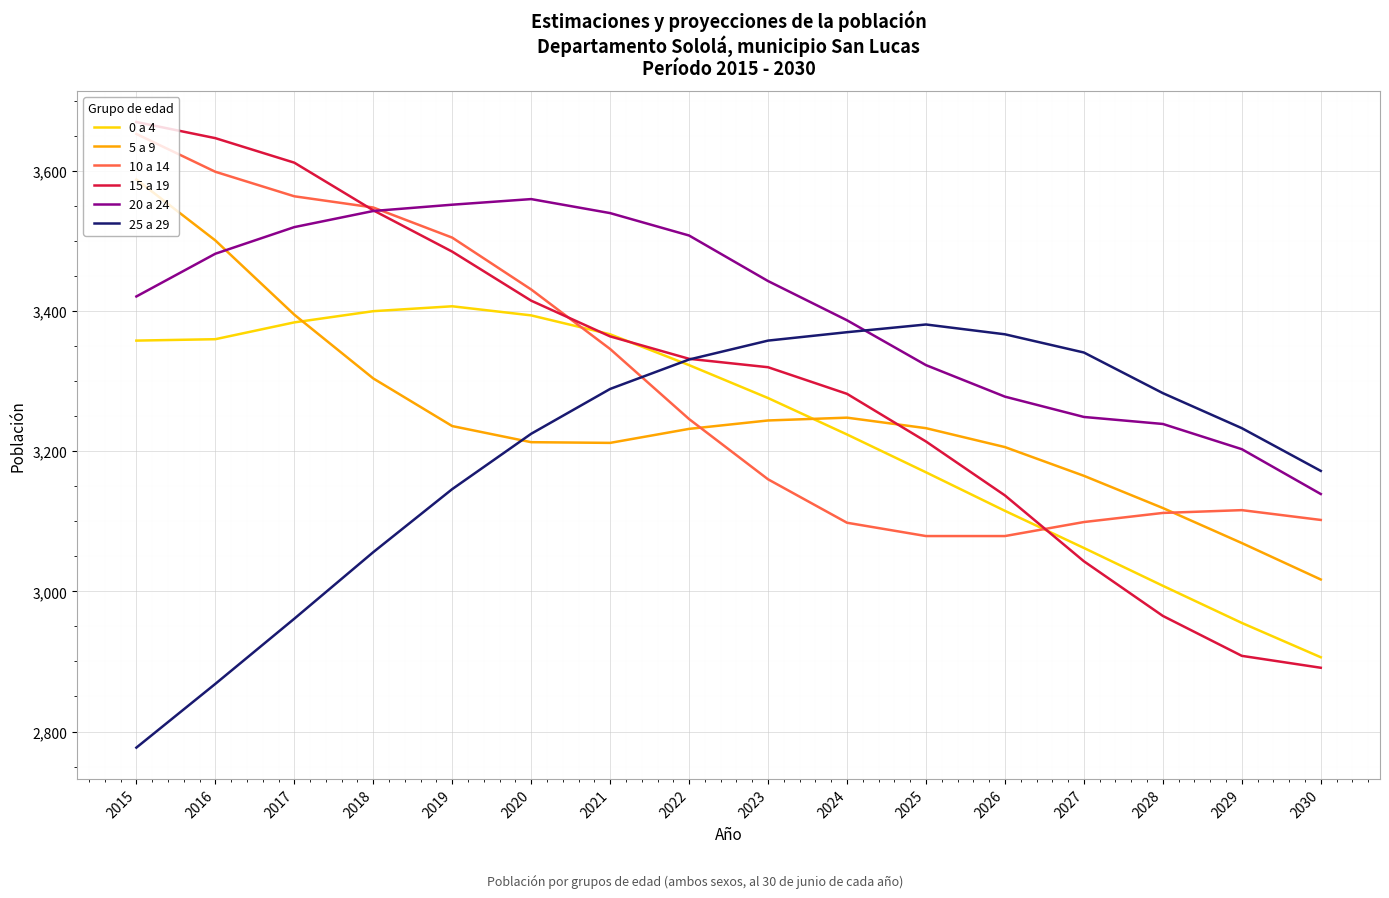

Which series has the largest total across all categories?

20 a 24